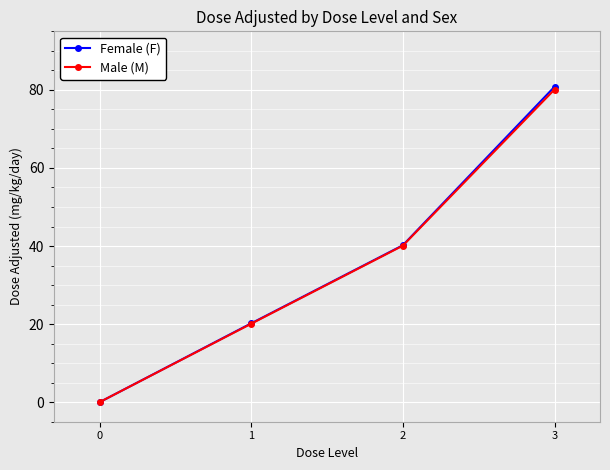

List the labels in order of Female (F) value, largest first.

3, 2, 1, 0